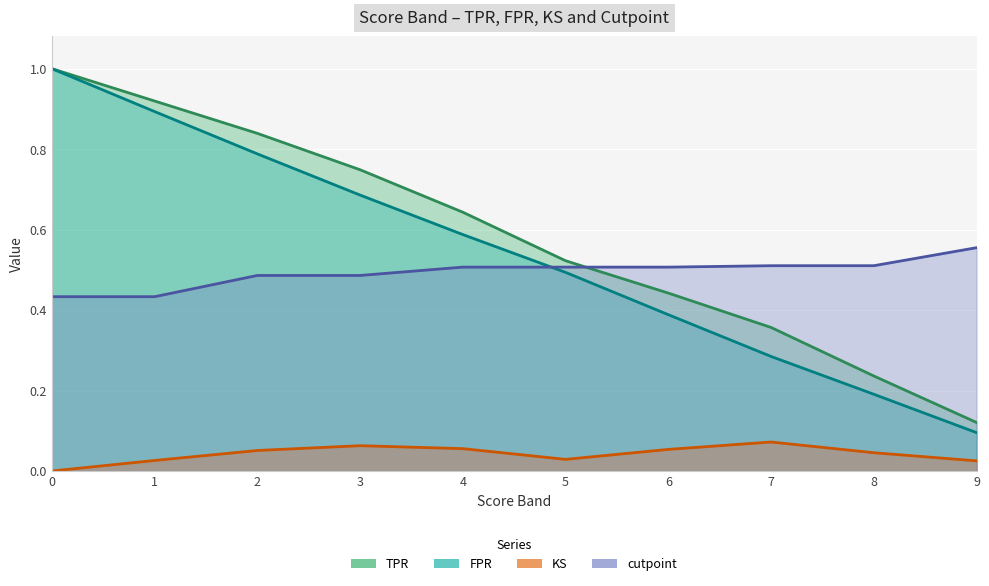

What are all the series names shown in the legend?

TPR, FPR, KS, cutpoint